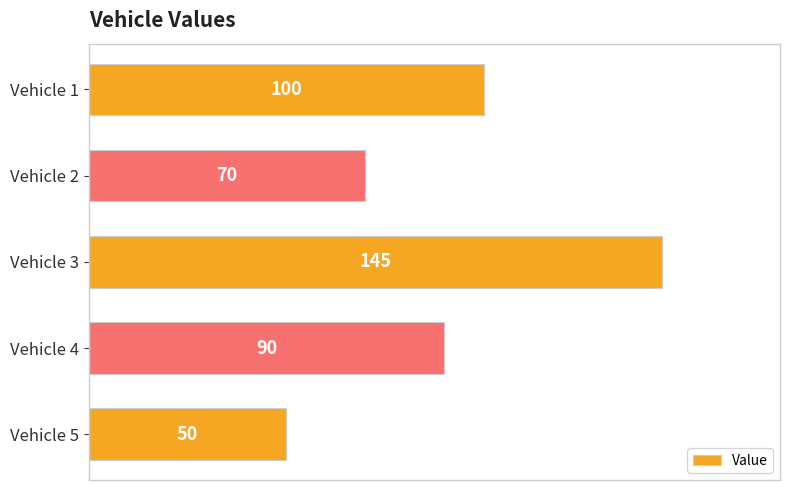

Are the bars horizontal?

Yes